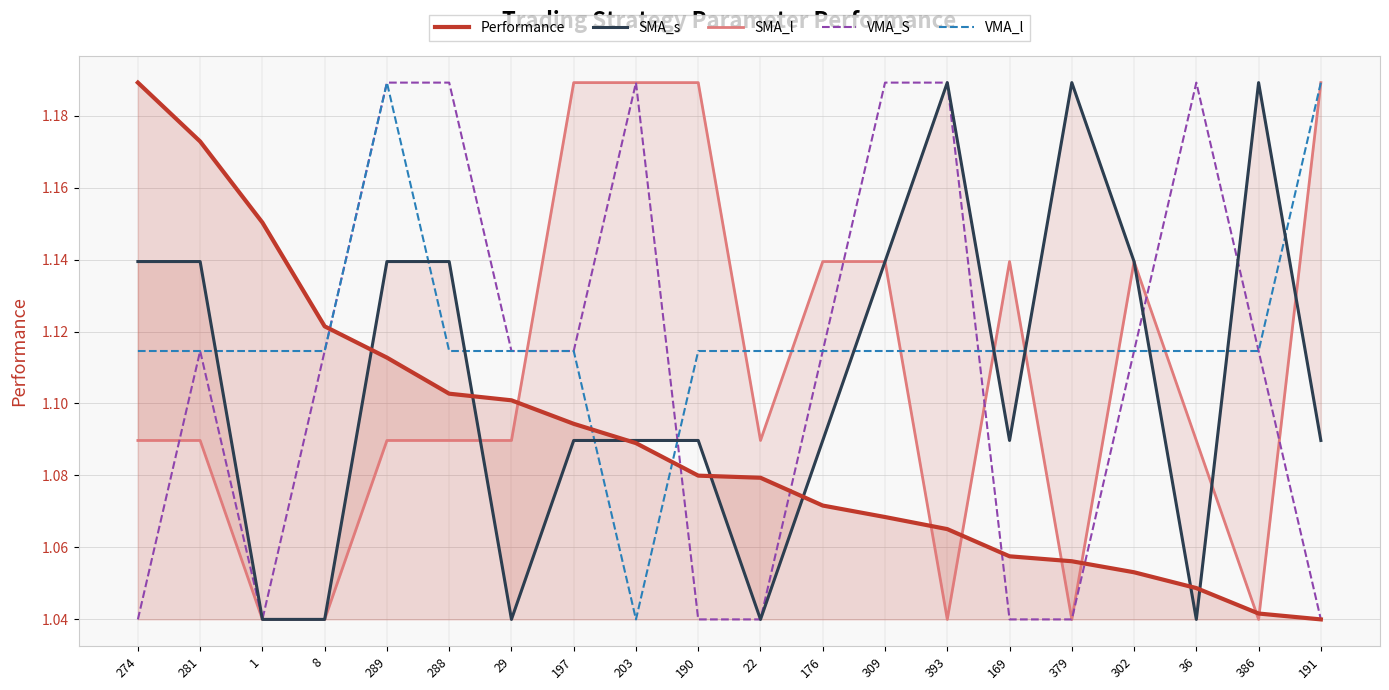

The VMA_S series shows 1.1 at 8. True or false?

True